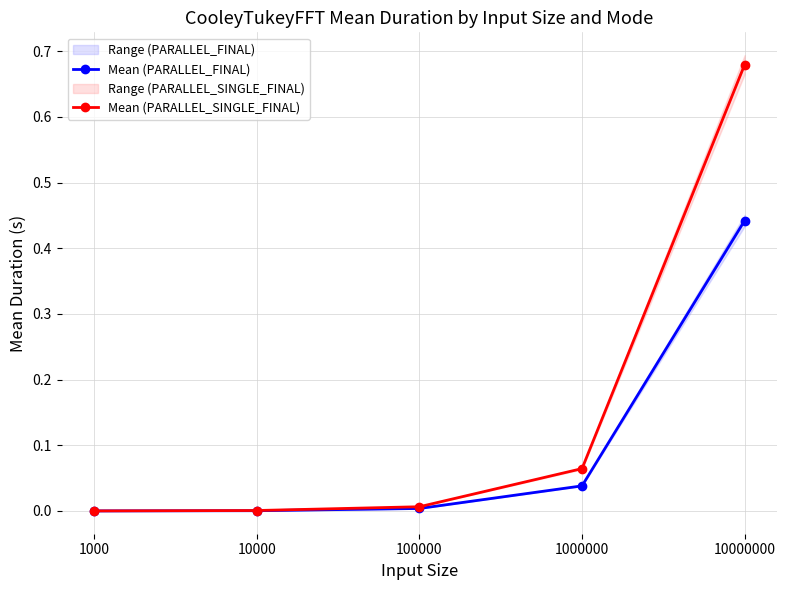

What is the difference between the maximum and minimum values in the Mean (PARALLEL_FINAL) series?

0.4